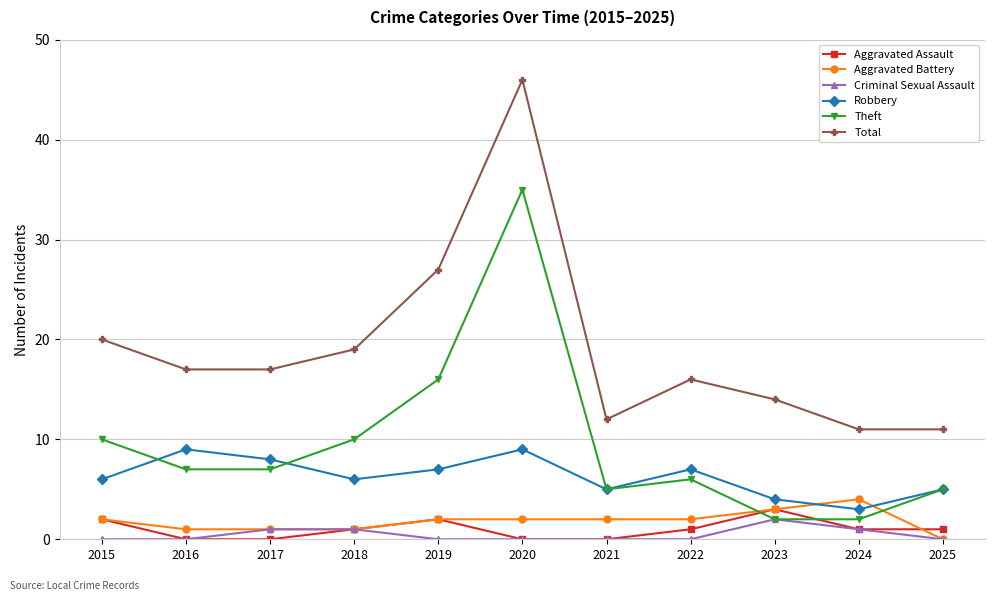

Where is Theft nearest to the value 18?

2019